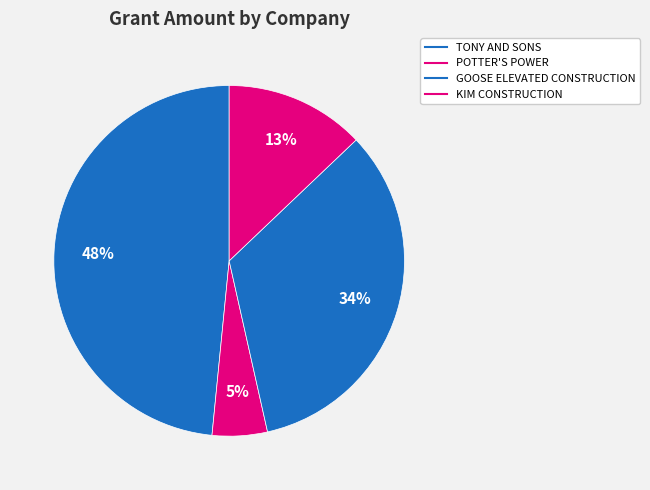

Which has a higher value, TONY AND SONS or POTTER'S POWER?

TONY AND SONS